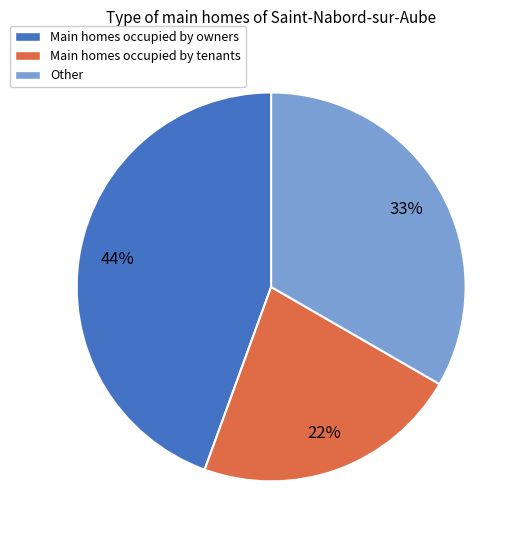

True or false: Main homes occupied by tenants accounts for 22% of the total.

True